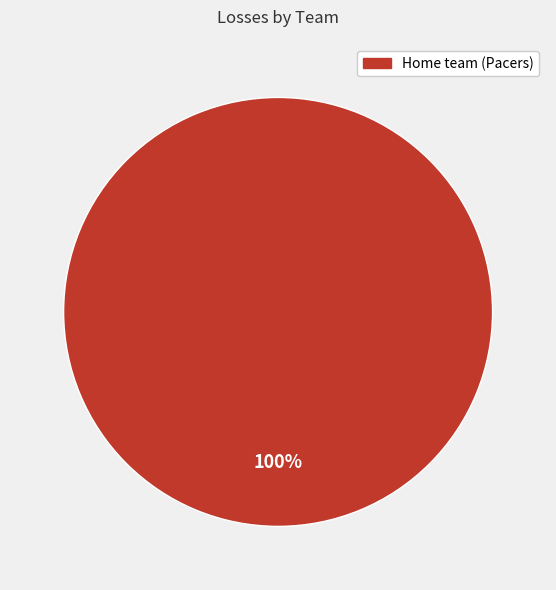

How many segments does this pie chart have?

1